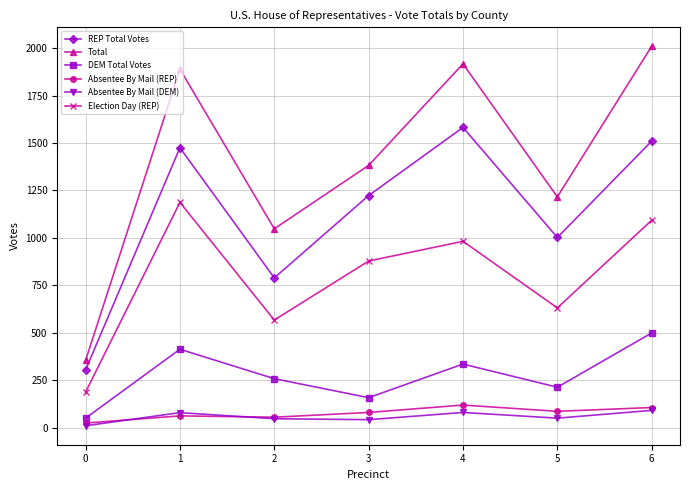

What value does the Absentee By Mail (REP) series have at 4?

119